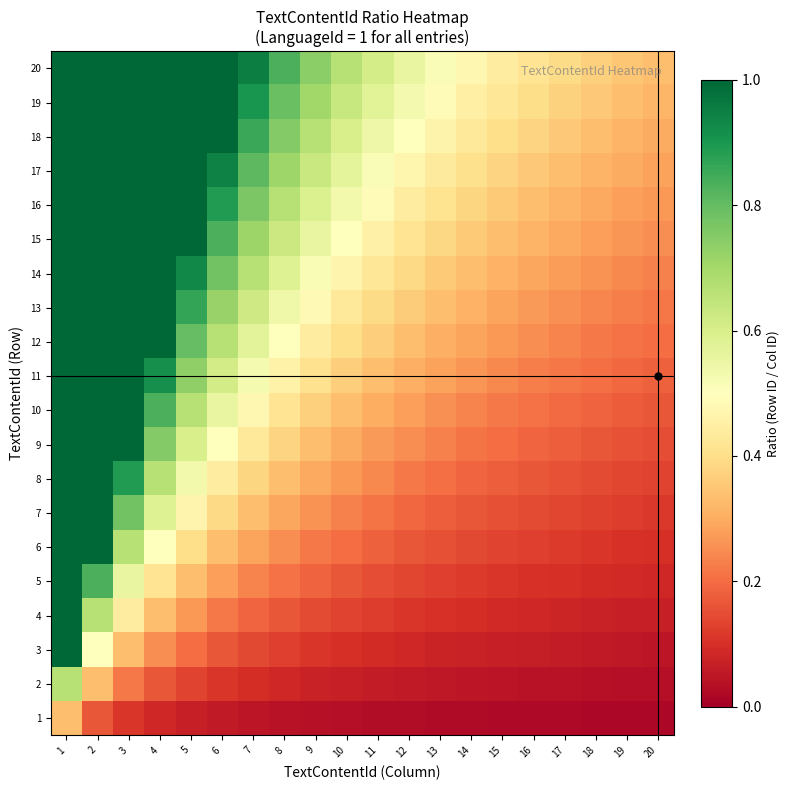

At 8, list the series in order from smallest to largest.

1, 2, 3, 4, 5, 6, 7, 8, 9, 10, 11, 12, 13, 14, 15, 16, 17, 18, 19, 20